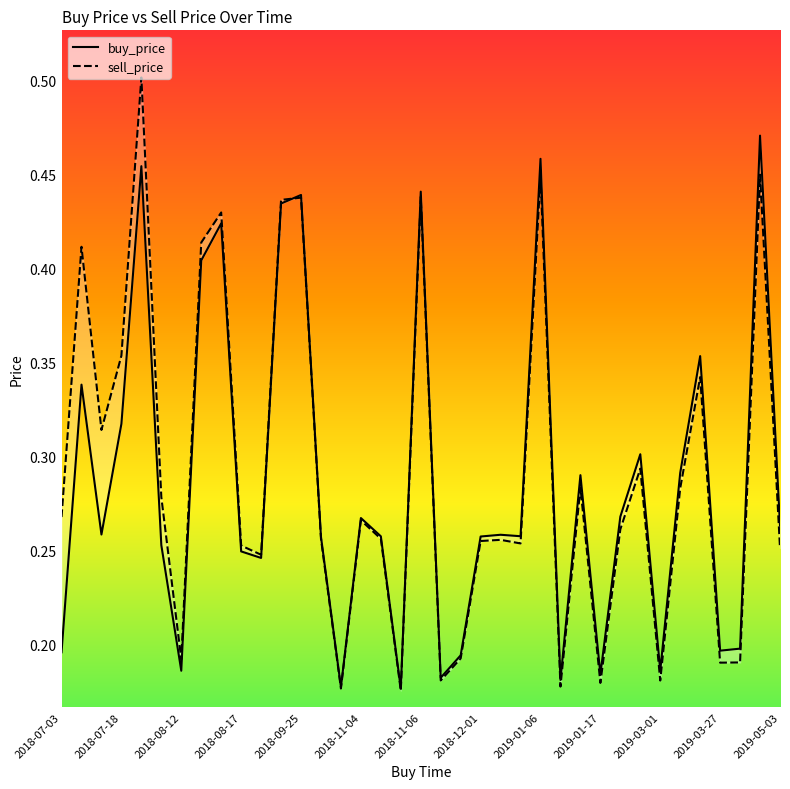

Read the sell_price value at 34.

0.2